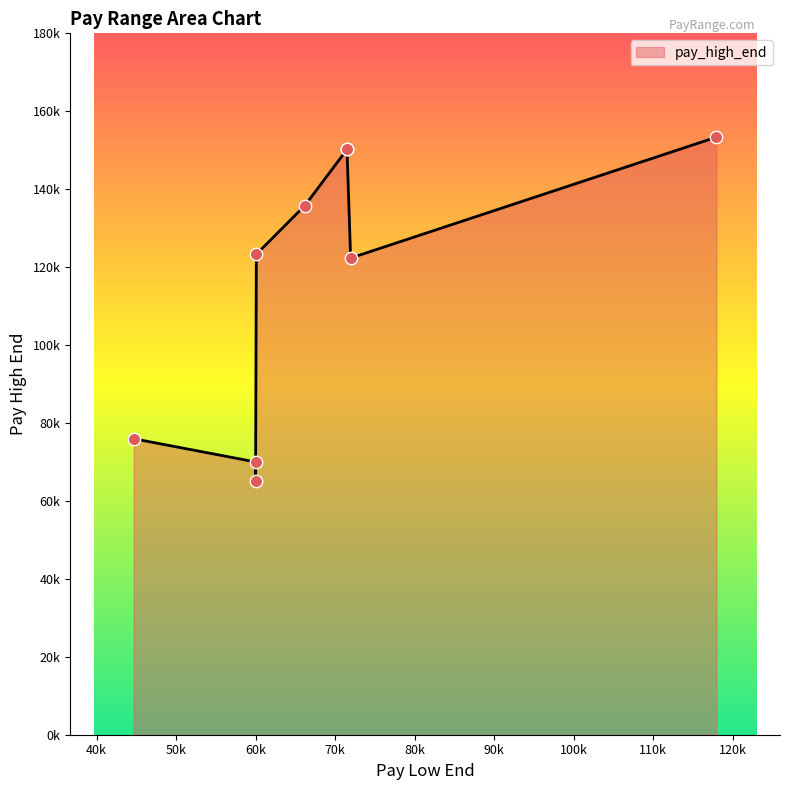

Between 44680 and 66200, which is larger?

66200